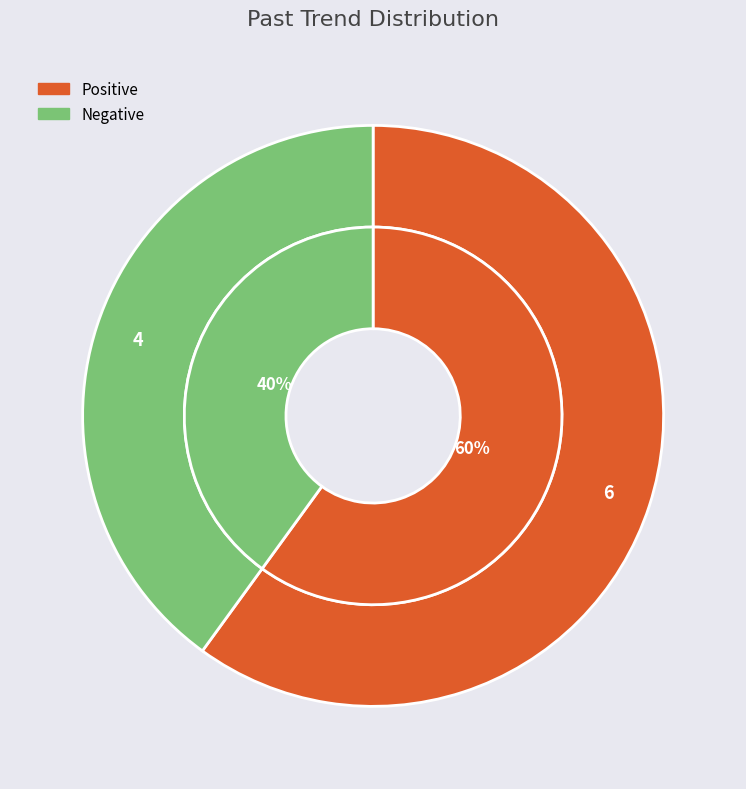

Does Positive represent more than half of the total?

Yes